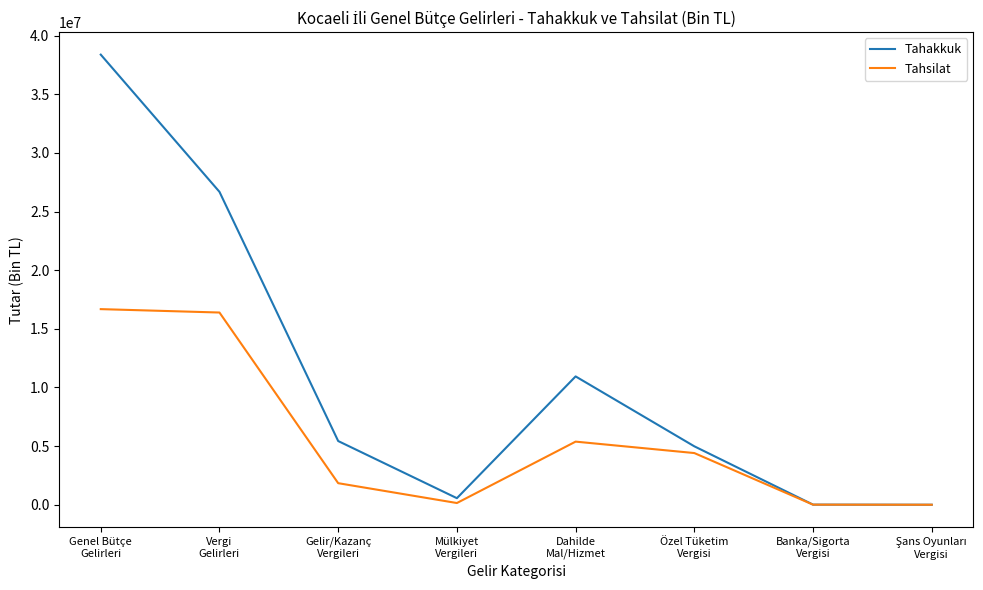

Which series has the largest range (max minus min)?

Tahakkuk